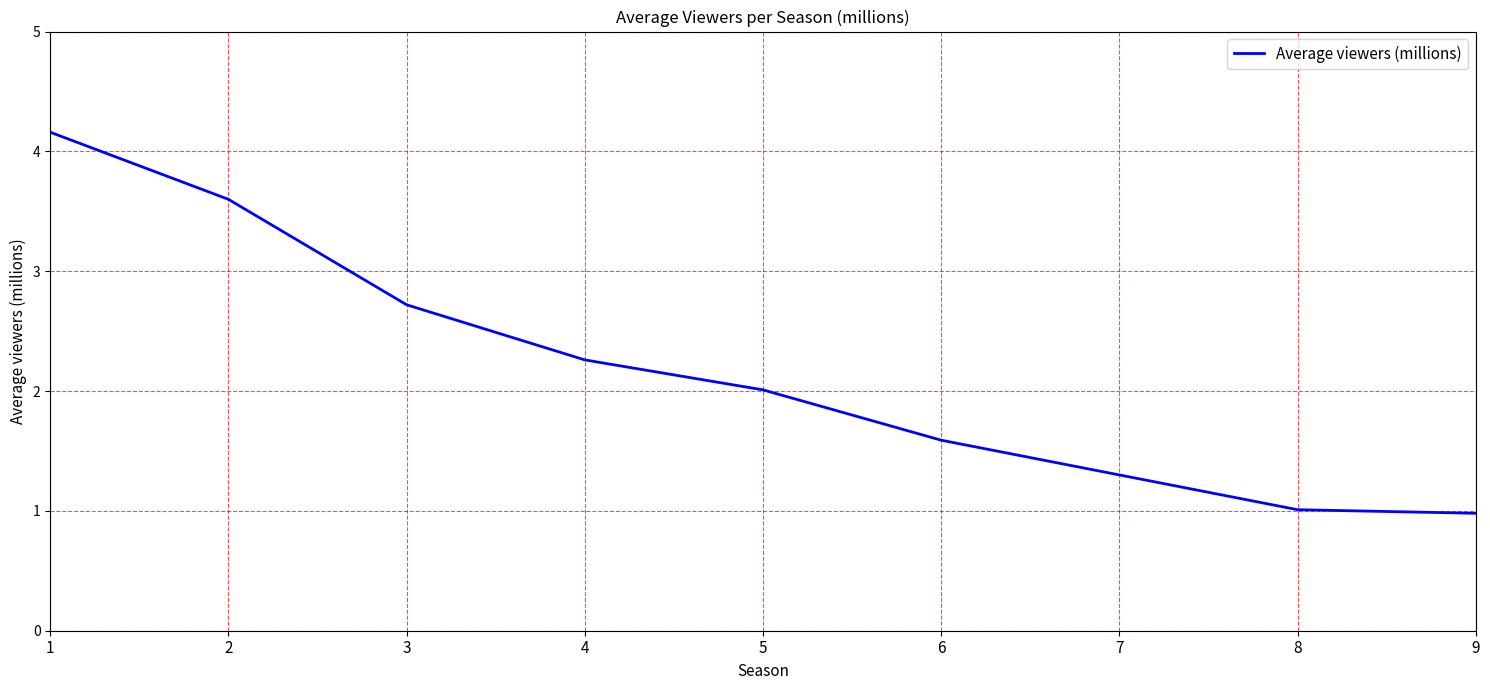

Is it true that the value at 6 is 1.6?

True